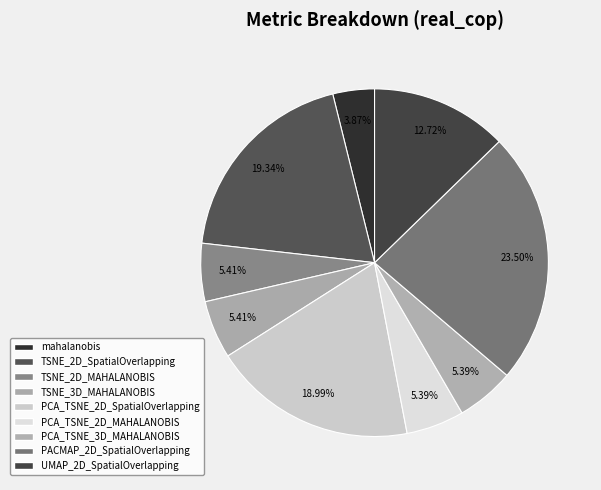

How many segments does this pie chart have?

9